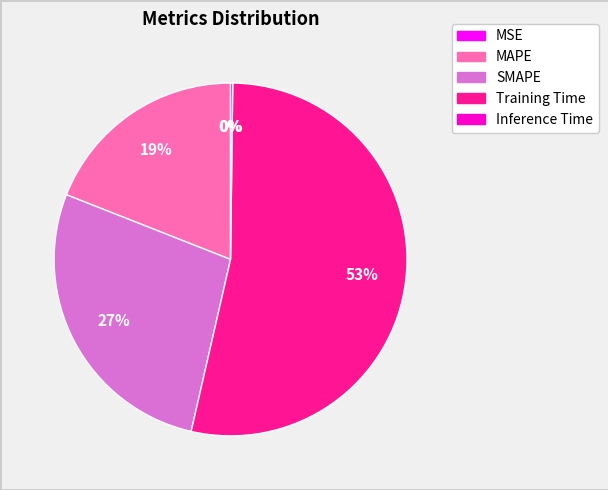

To the nearest percent, what percentage of the pie is MAPE?

19%